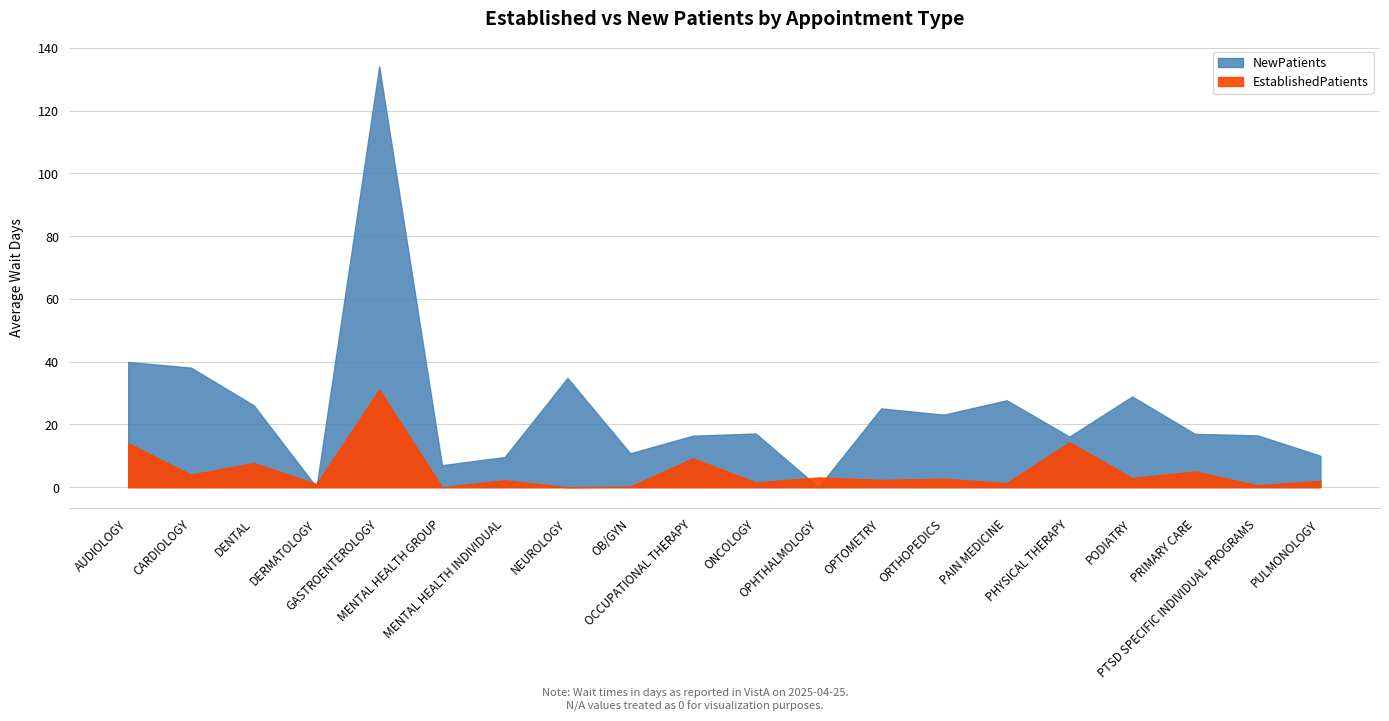

At which label does EstablishedPatients first exceed 2?

AUDIOLOGY